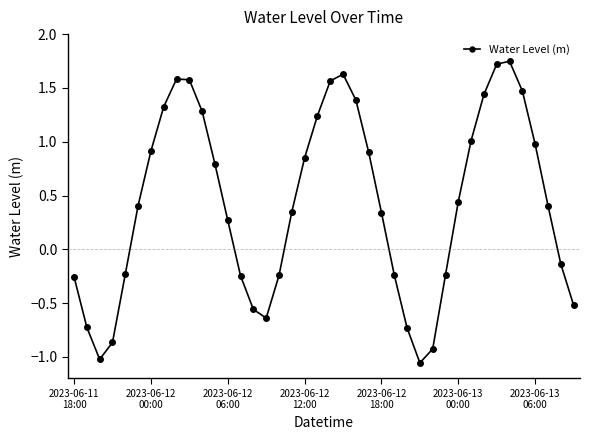

What is the difference between the maximum and minimum values?

2.8